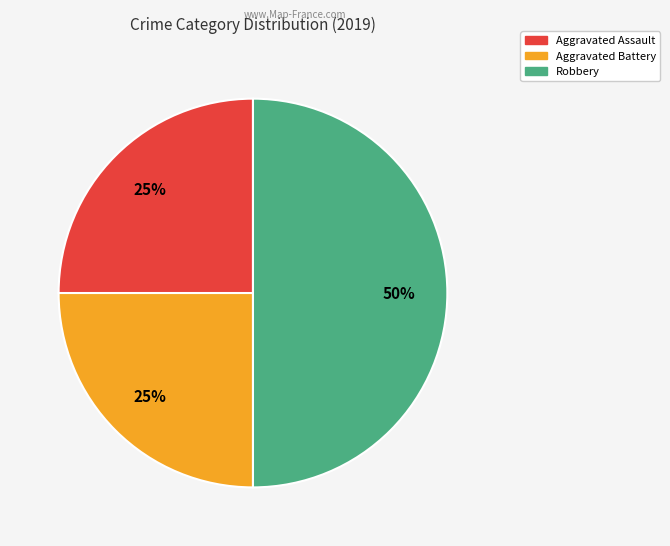

To the nearest percent, what portion does Robbery represent?

50%